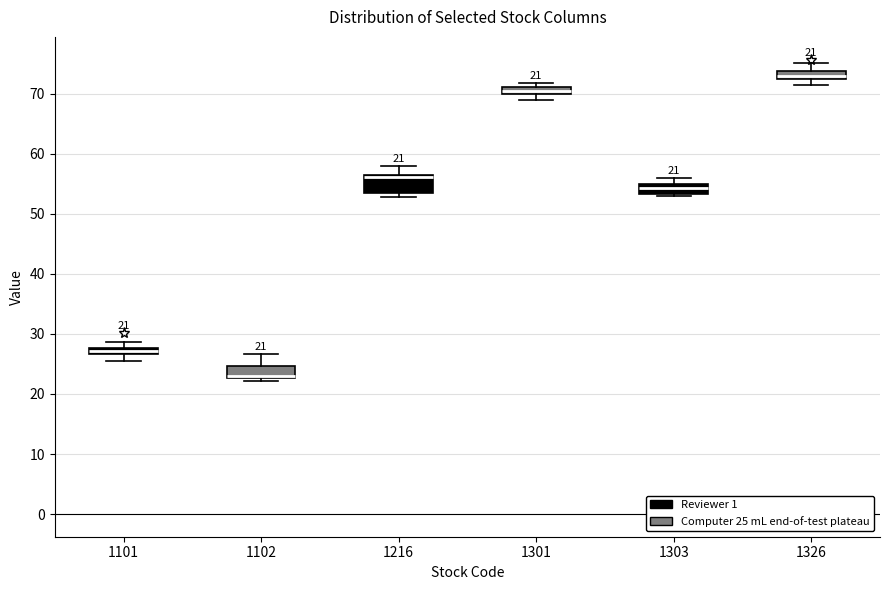

Which box's median line is the lowest?

1102